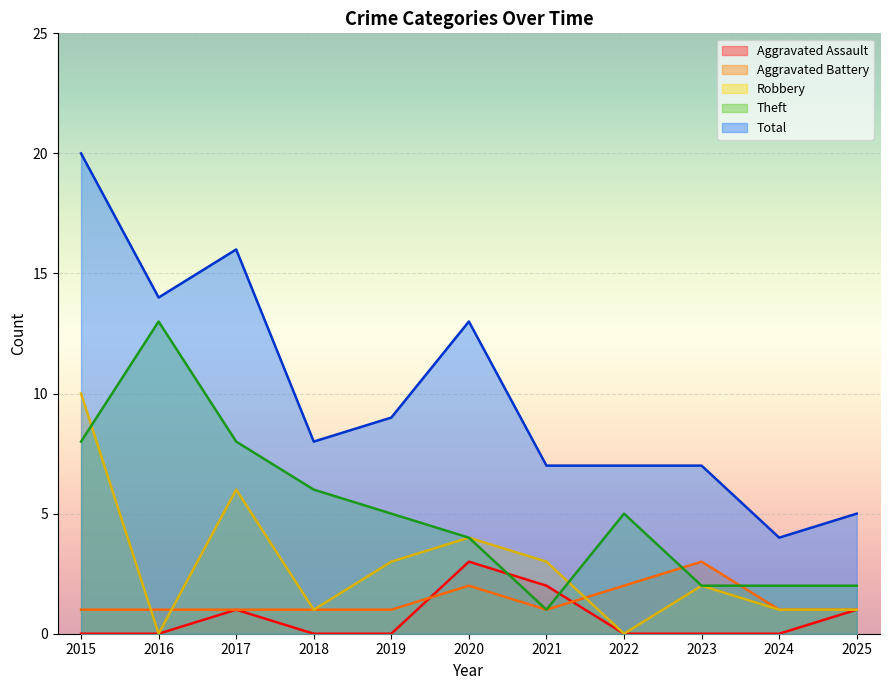

In Theft, how many points are higher than both neighbors (excluding endpoints)?

2